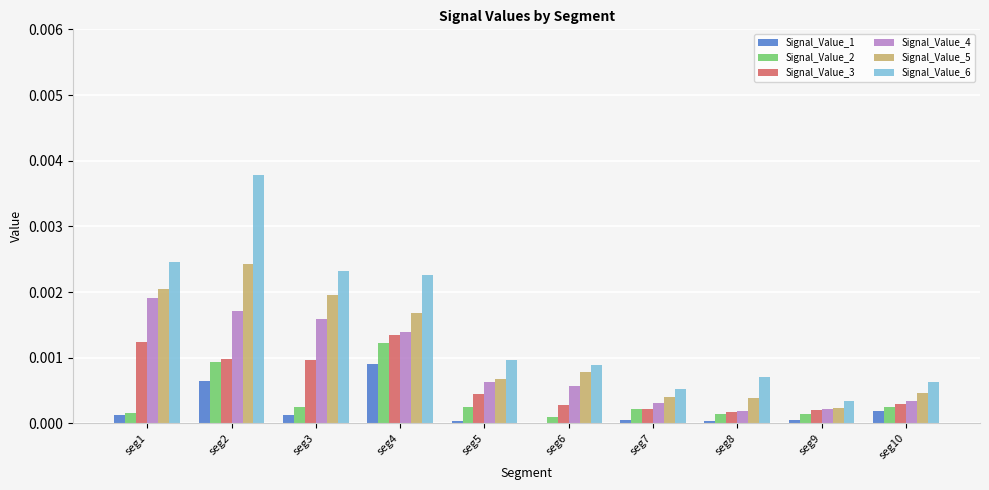

At which category does the chart reach its peak across all series?

seg2